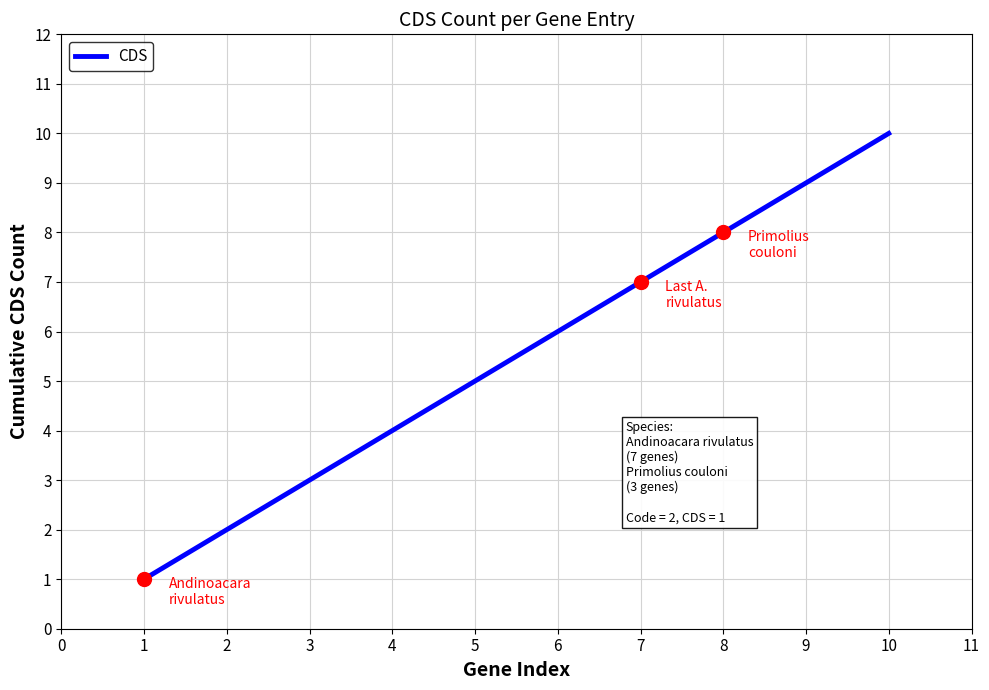

Is it true that the value at 10 is 2?

False